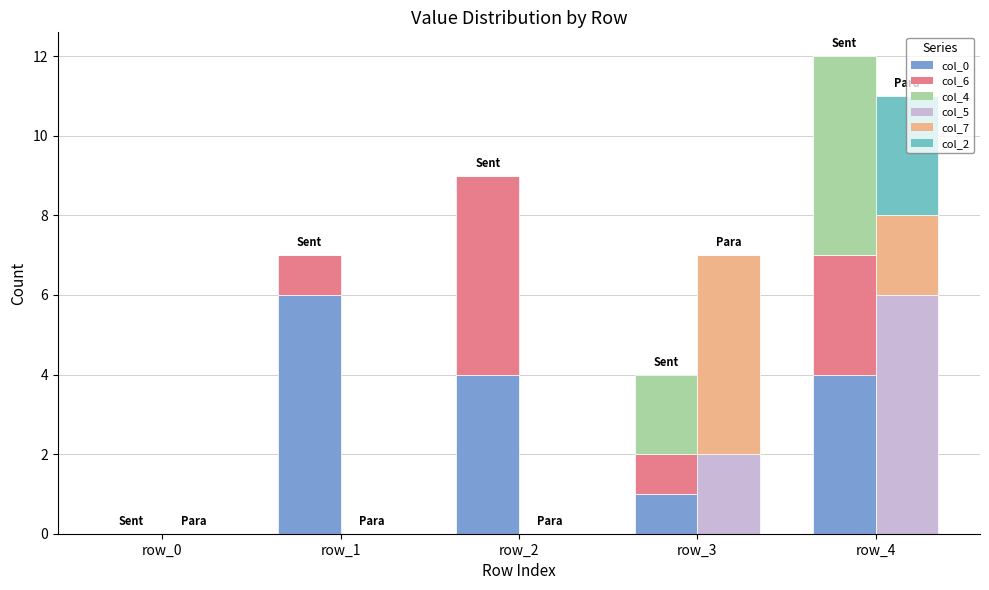

How many values in the col_5 series exceed 0?

2